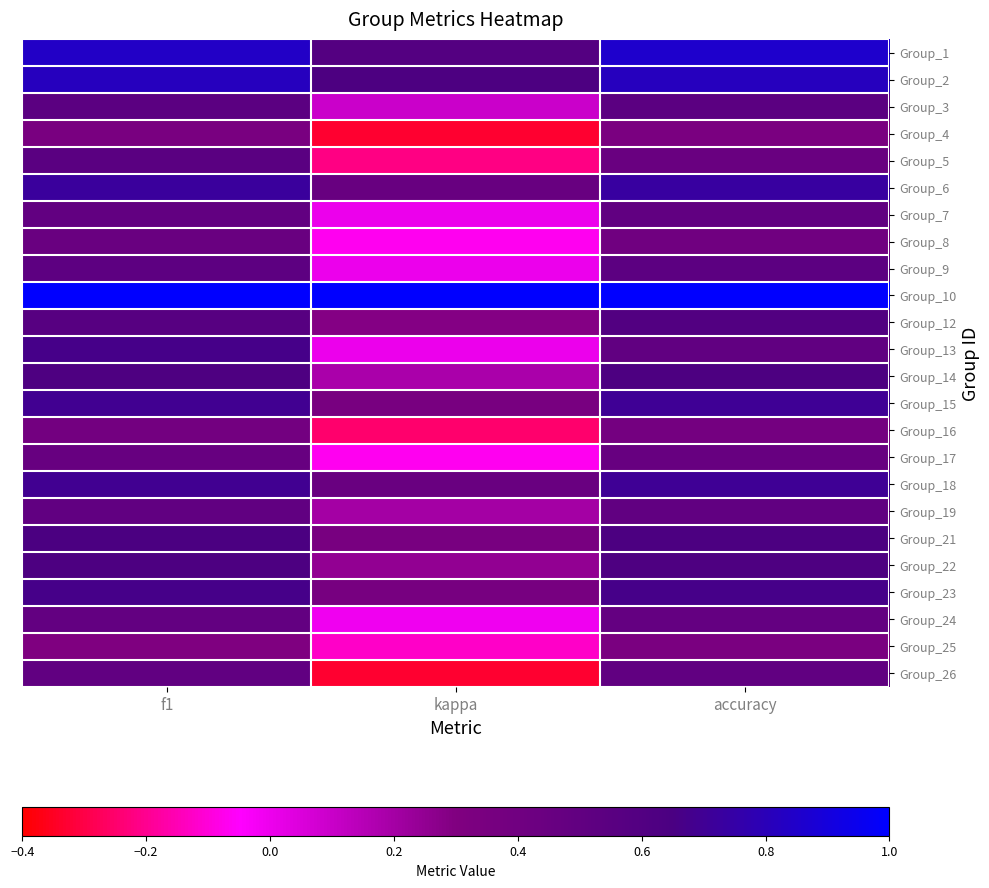

Which has a higher value, accuracy or kappa?

accuracy